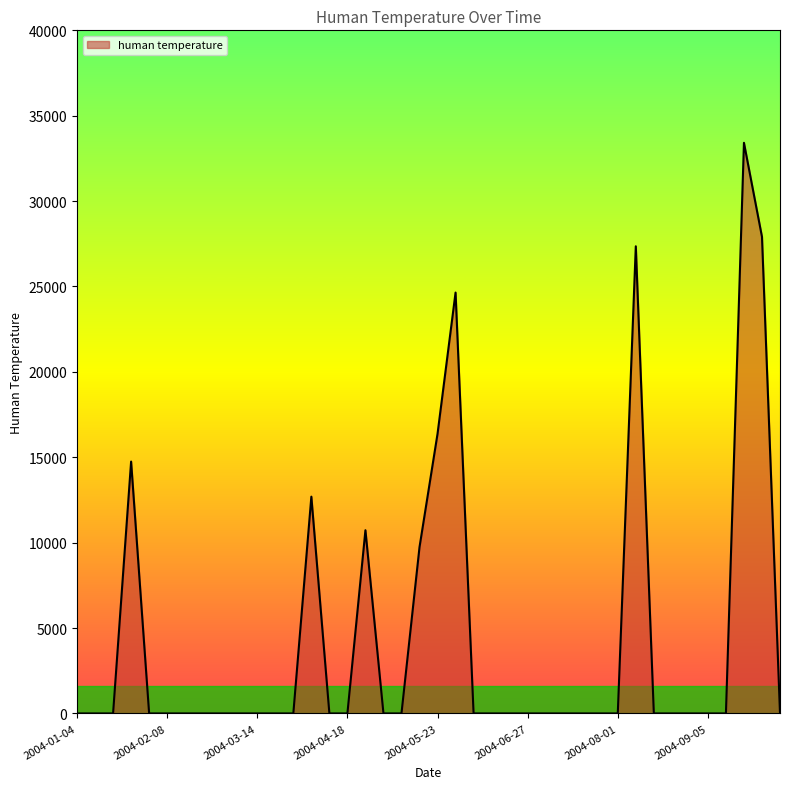

True or false: there are more than 1 points higher than both neighbors.

True